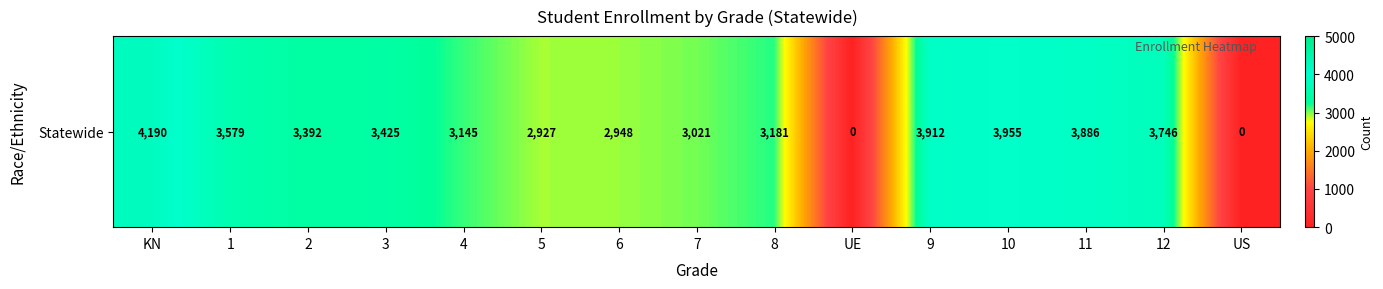

What is the average value?

3020